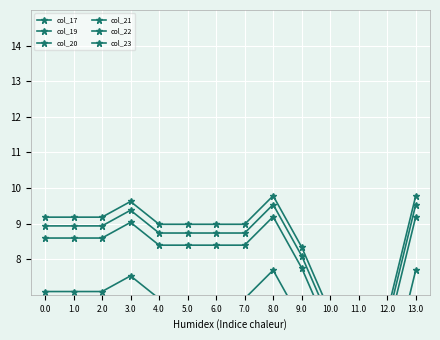

List the labels in order of col_22 value, smallest first.

10.0, 11.0, 12.0, 9.0, 4.0, 5.0, 6.0, 7.0, 0.0, 1.0, 2.0, 3.0, 8.0, 13.0